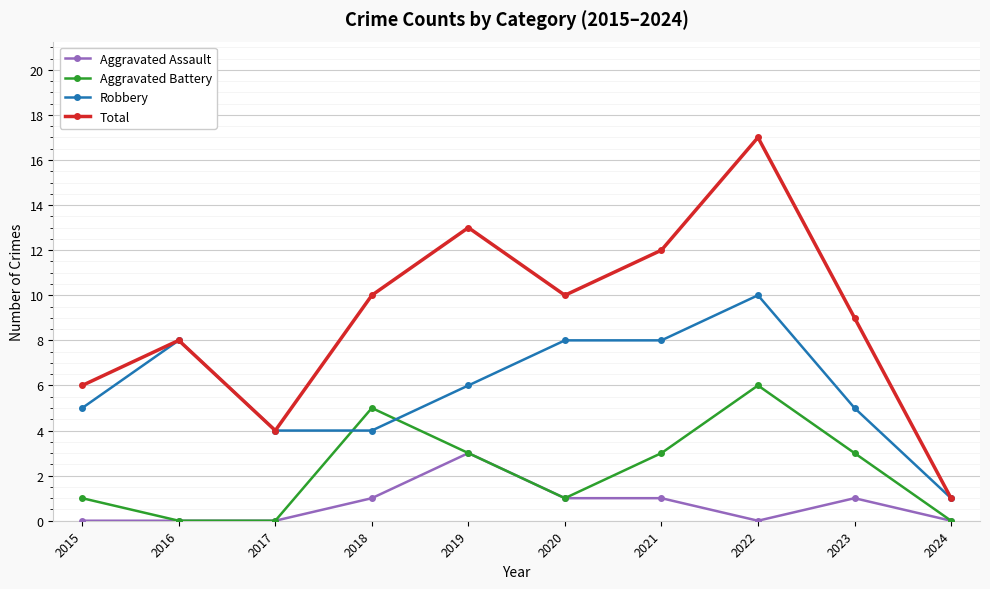

What is the sum of the Robbery values at 2016 and 2022?

18